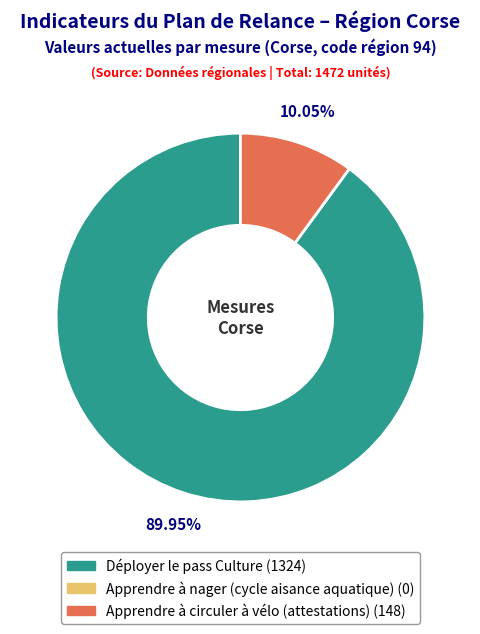

Is there any slice that represents more than half of the pie?

Yes